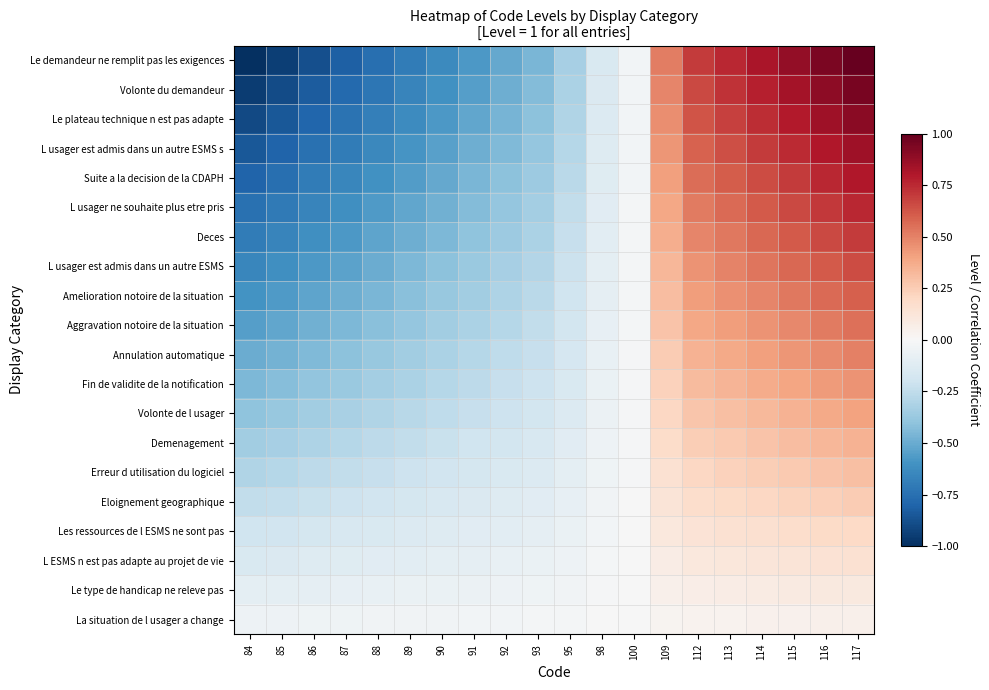

What is the total value across all series at 90?

-6.7